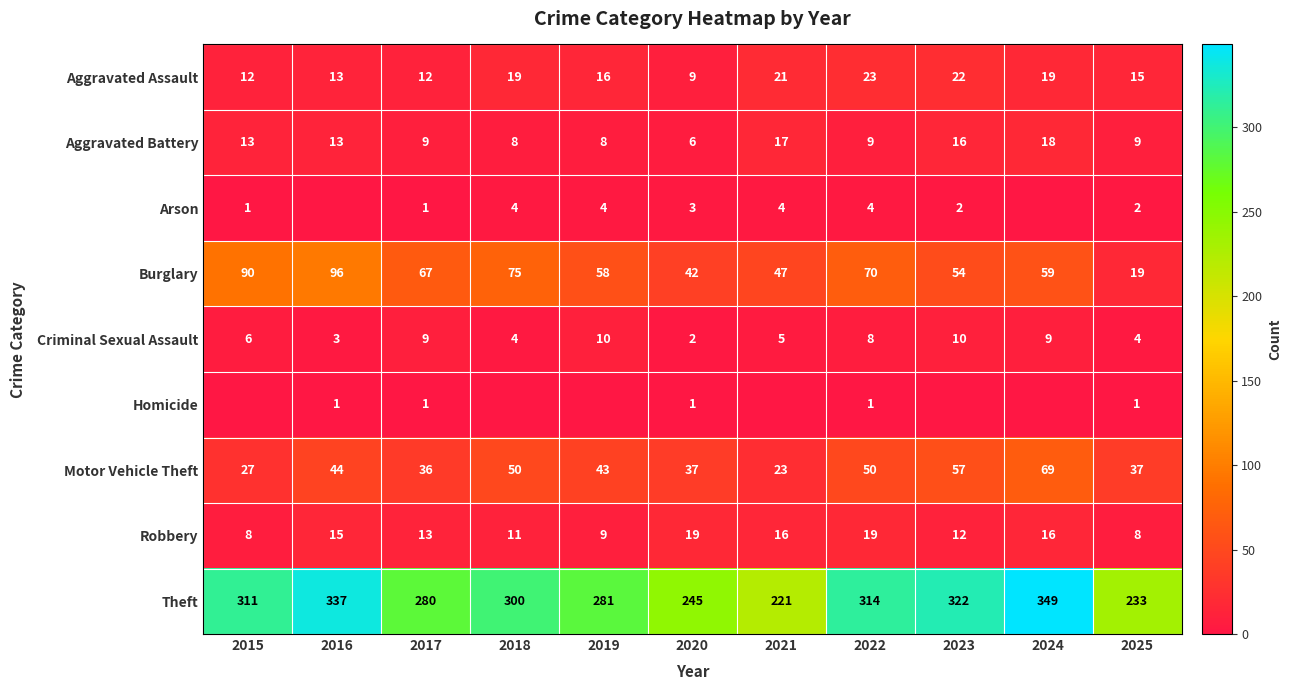

How many data points in Theft are less than 300?

5